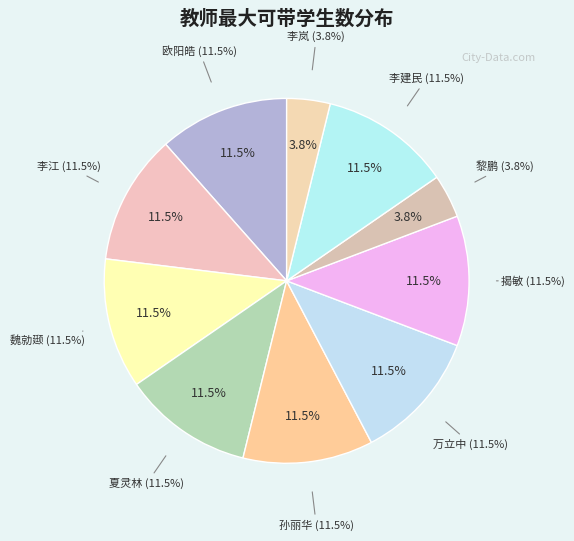

Is 魏勍颋 the majority of the pie?

No